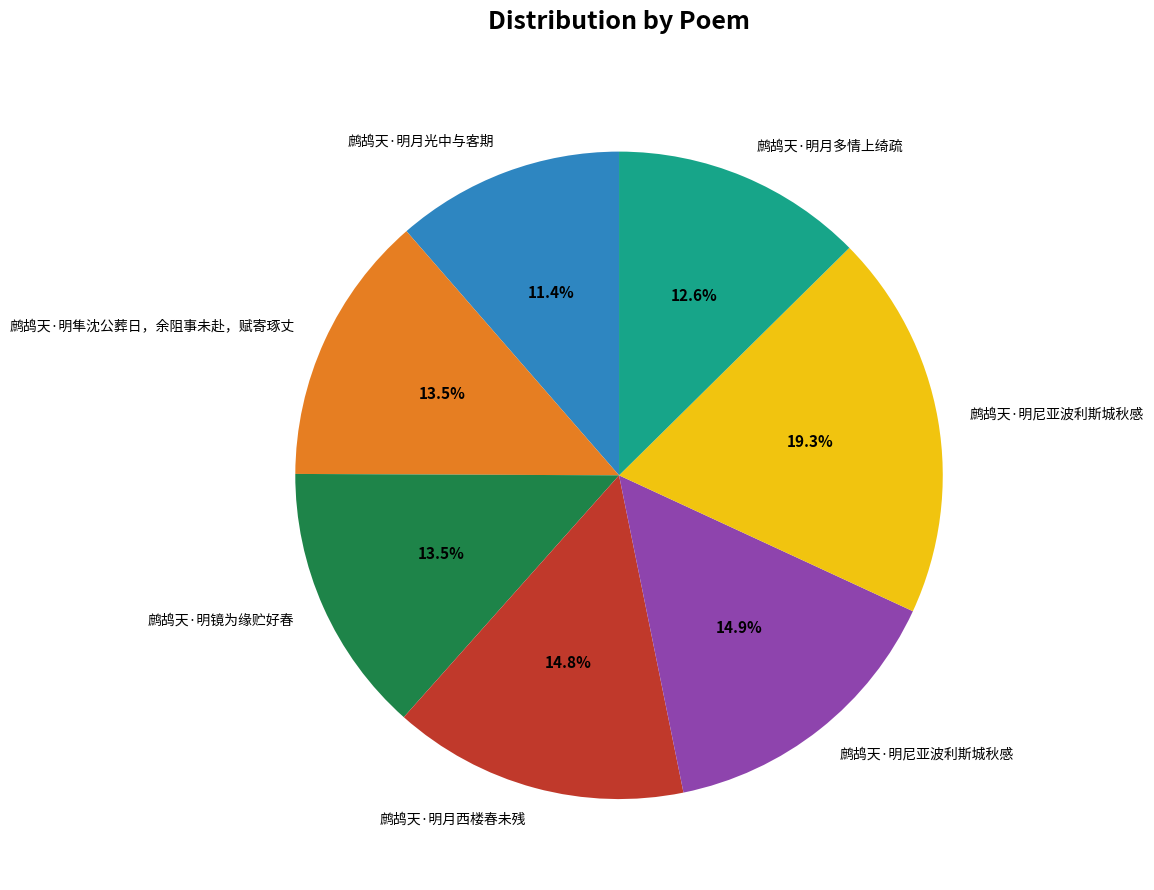

Count the number of slices in the pie.

7